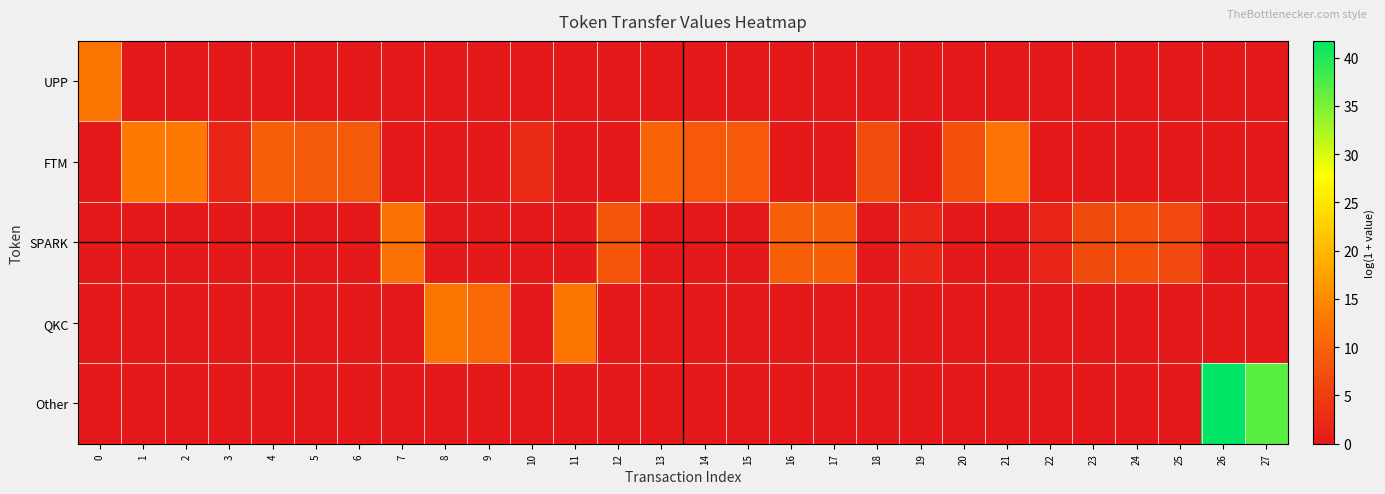

Reading left to right, transcribe all the data shown in this chart.

UPP: 0=12.7	1=0.0	2=0.0	3=0.0	4=0.0	5=0.0	6=0.0	7=0.0	8=0.0	9=0.0	10=0.0	11=0.0	12=0.0	13=0.0	14=0.0	15=0.0	16=0.0	17=0.0	18=0.0	19=0.0	20=0.0	21=0.0	22=0.0	23=0.0	24=0.0	25=0.0	26=0.0	27=0.0
FTM: 0=0.0	1=13.2	2=13.2	3=1.8	4=9.6	5=8.9	6=8.9	7=0.0	8=0.0	9=0.0	10=2.4	11=0.0	12=0.0	13=10.1	14=8.8	15=8.8	16=0.0	17=0.0	18=7.1	19=0.0	20=7.7	21=12.3	22=0.0	23=0.0	24=0.0	25=0.0	26=0.0	27=0.0
SPARK: 0=0.0	1=0.0	2=0.0	3=0.0	4=0.0	5=0.0	6=0.0	7=11.8	8=0.0	9=0.0	10=0.0	11=0.0	12=8.2	13=0.0	14=0.0	15=0.0	16=9.5	17=9.5	18=0.0	19=1.8	20=0.0	21=0.0	22=1.8	23=6.8	24=7.5	25=6.5	26=0.0	27=0.0
QKC: 0=0.0	1=0.0	2=0.0	3=0.0	4=0.0	5=0.0	6=0.0	7=0.0	8=12.7	9=10.8	10=0.0	11=12.5	12=0.0	13=0.0	14=0.0	15=0.0	16=0.0	17=0.0	18=0.0	19=0.0	20=0.0	21=0.0	22=0.0	23=0.0	24=0.0	25=0.0	26=0.0	27=0.0
Other: 0=0.0	1=0.0	2=0.0	3=0.0	4=0.0	5=0.0	6=0.0	7=0.0	8=0.0	9=0.0	10=0.0	11=0.0	12=0.0	13=0.0	14=0.0	15=0.0	16=0.0	17=0.0	18=0.0	19=0.0	20=0.0	21=0.0	22=0.0	23=0.0	24=0.0	25=0.0	26=41.7	27=36.8